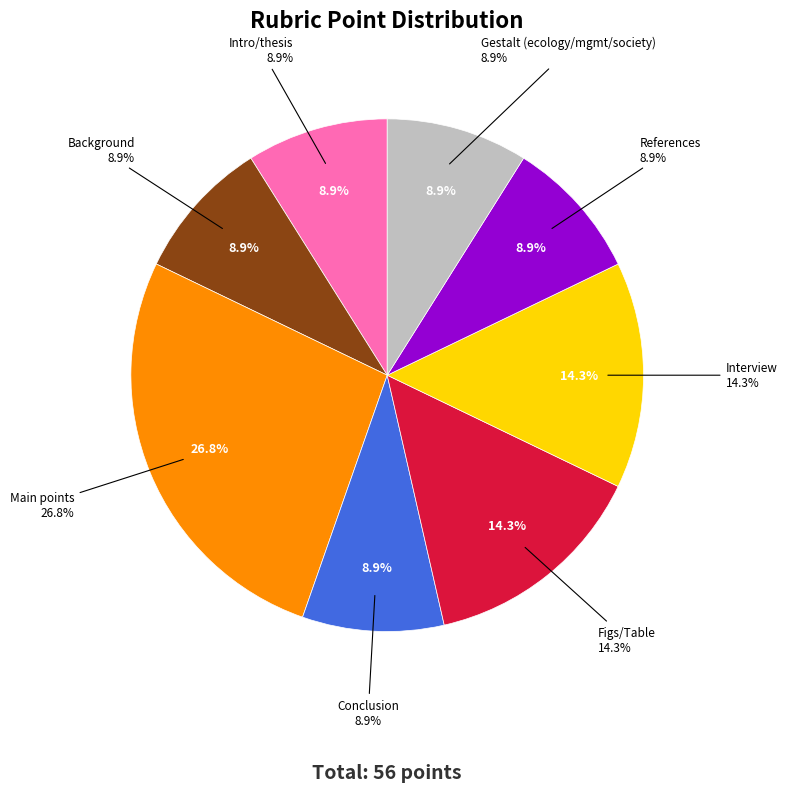

To the nearest percent, what percentage of the pie is Interview?

14%